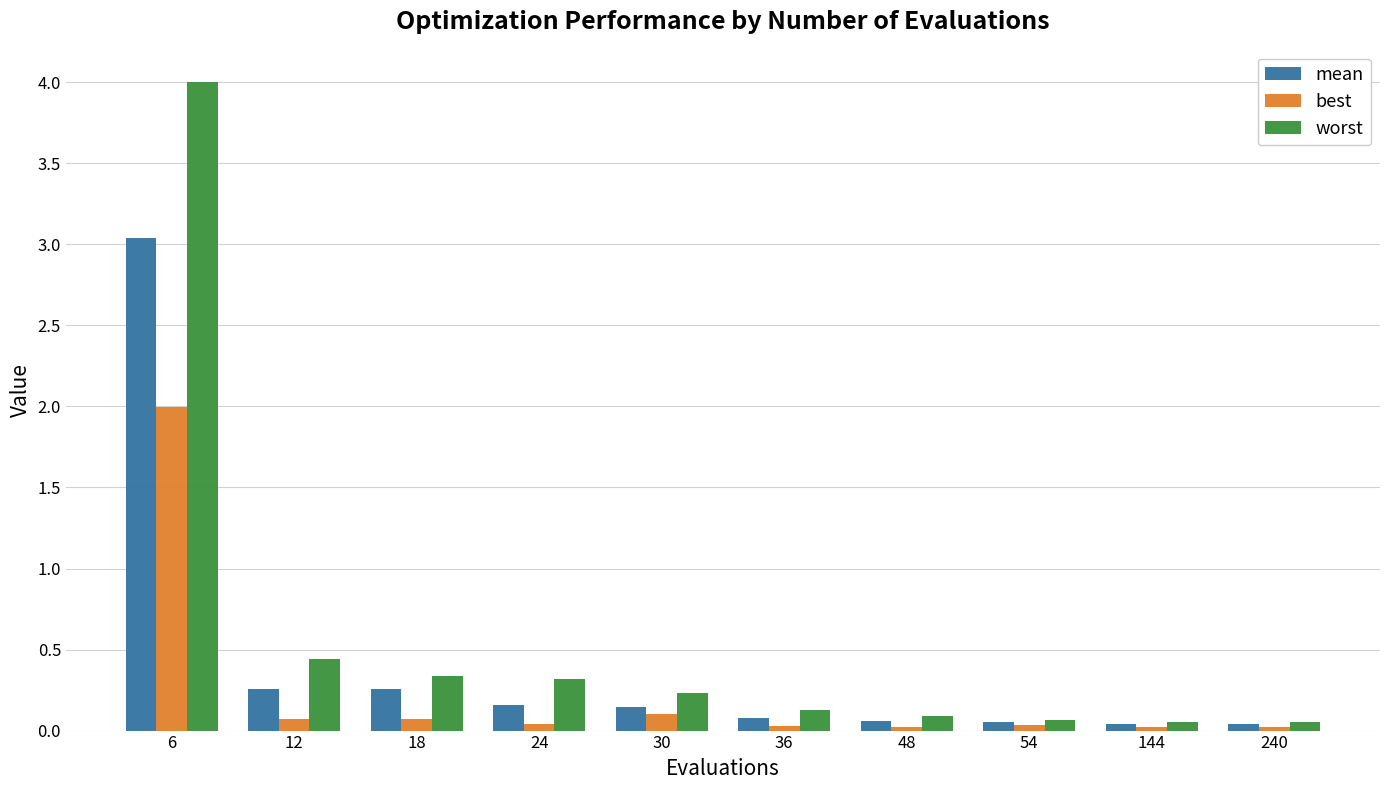

At which label does worst reach its peak?

6